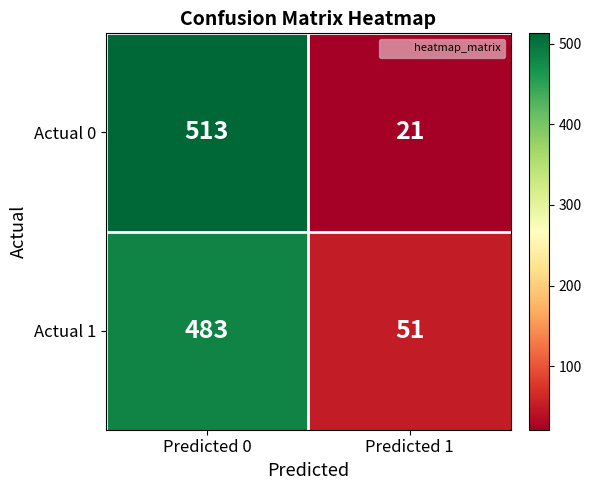

What is the difference between the maximum and minimum values in the Actual 0 series?

492